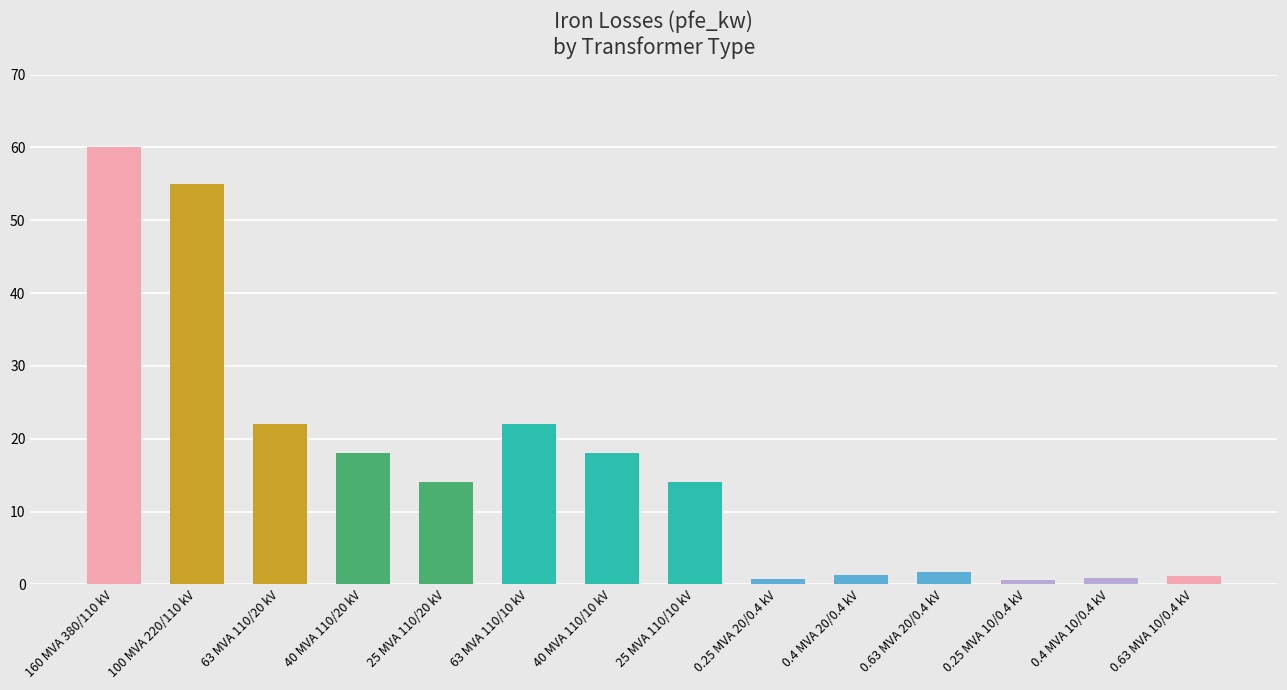

What is the label of the 4th bar from the right?

0.63 MVA 20/0.4 kV